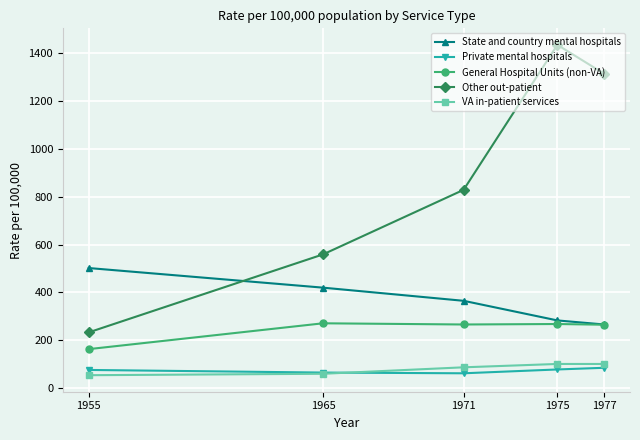

True or false: Other out-patient and Private mental hospitals cross at least once.

False